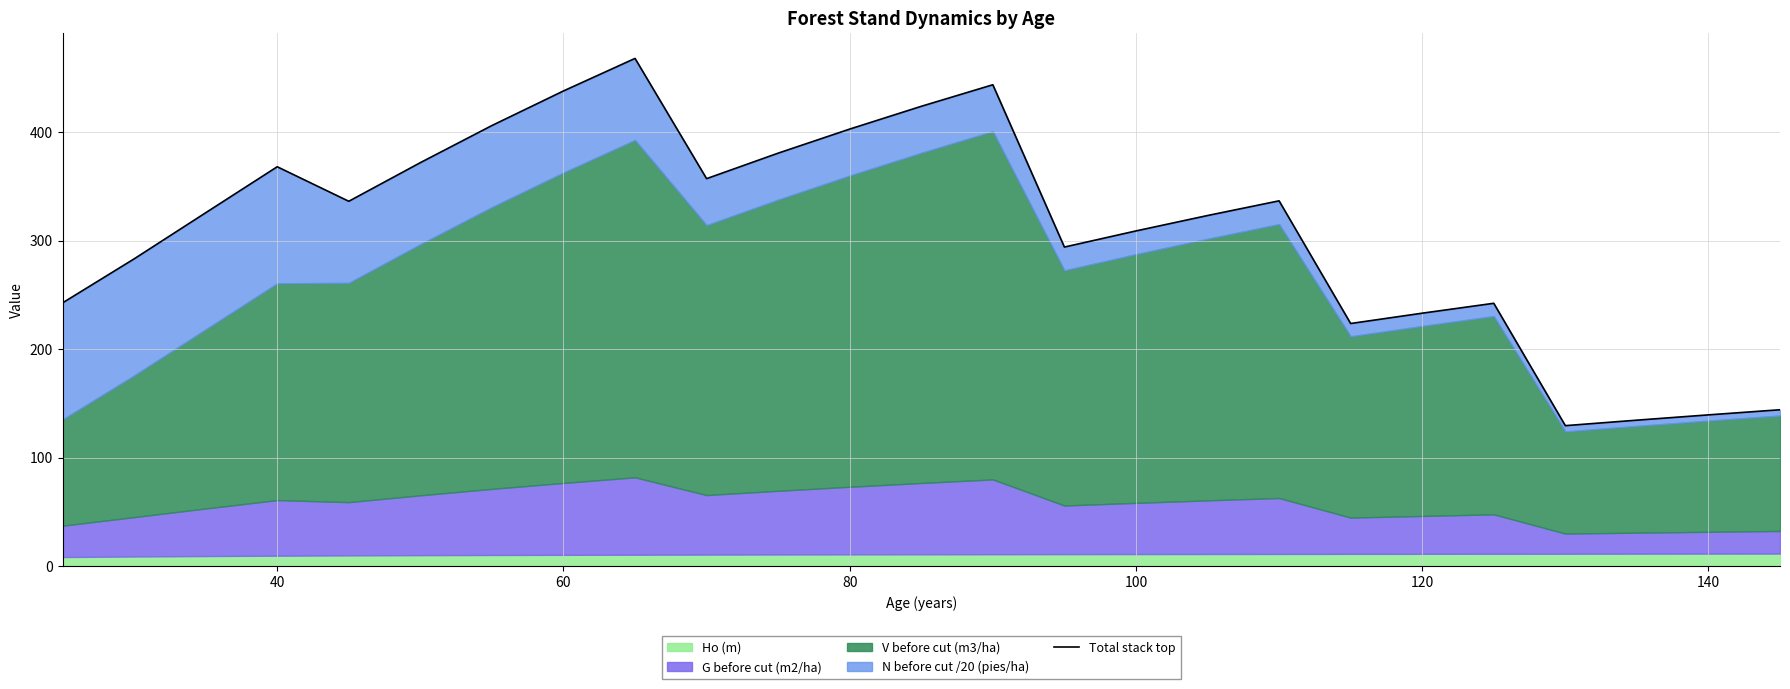

Reading left to right, extract all data points from this chart.

242.6	283.1	325.6	368.0	336.2	371.8	405.9	437.8	467.8	357.0	380.5	402.7	423.6	443.5	294.0	308.9	323.1	336.6	223.6	233.1	242.2	129.5	134.6	139.4	144.2